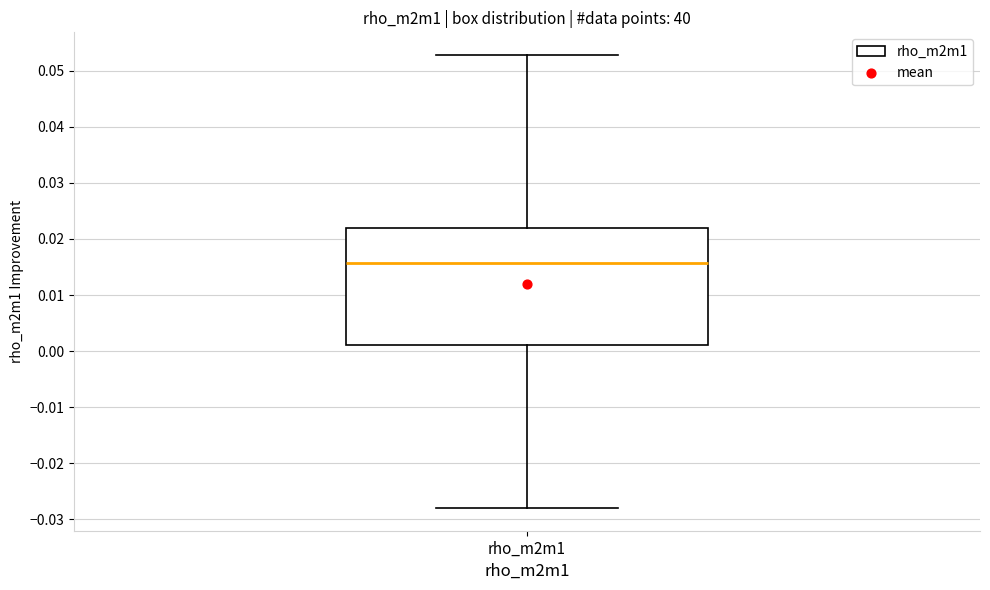

Read this box plot against the y-axis: the position of the median line, the range covered by the box, and the ends of both whiskers. The values are not printed on the chart, so give them approximately, as read against the axis.

median 0.016, box 0.001 to 0.022, whiskers -0.028 to 0.053